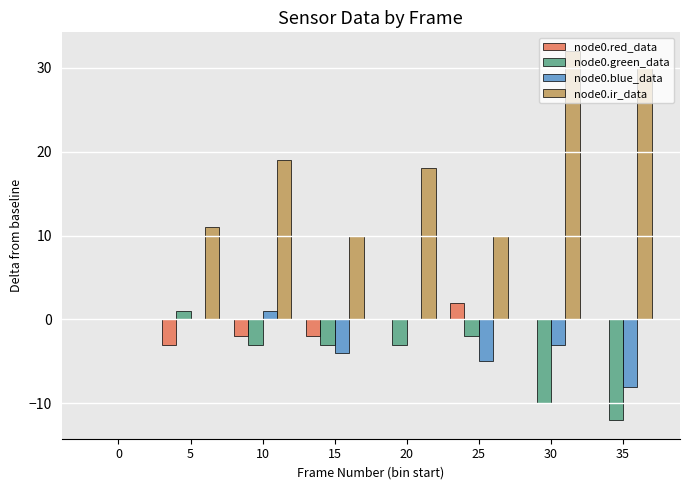

Count the number of data series in this chart.

4